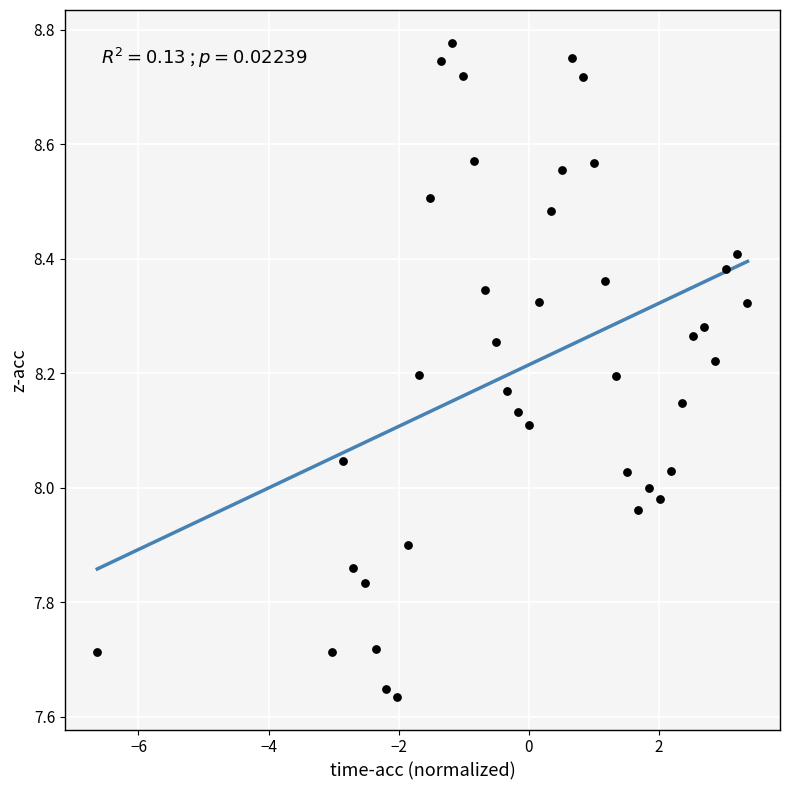

What is the range of Y values (max minus min)?

1.1